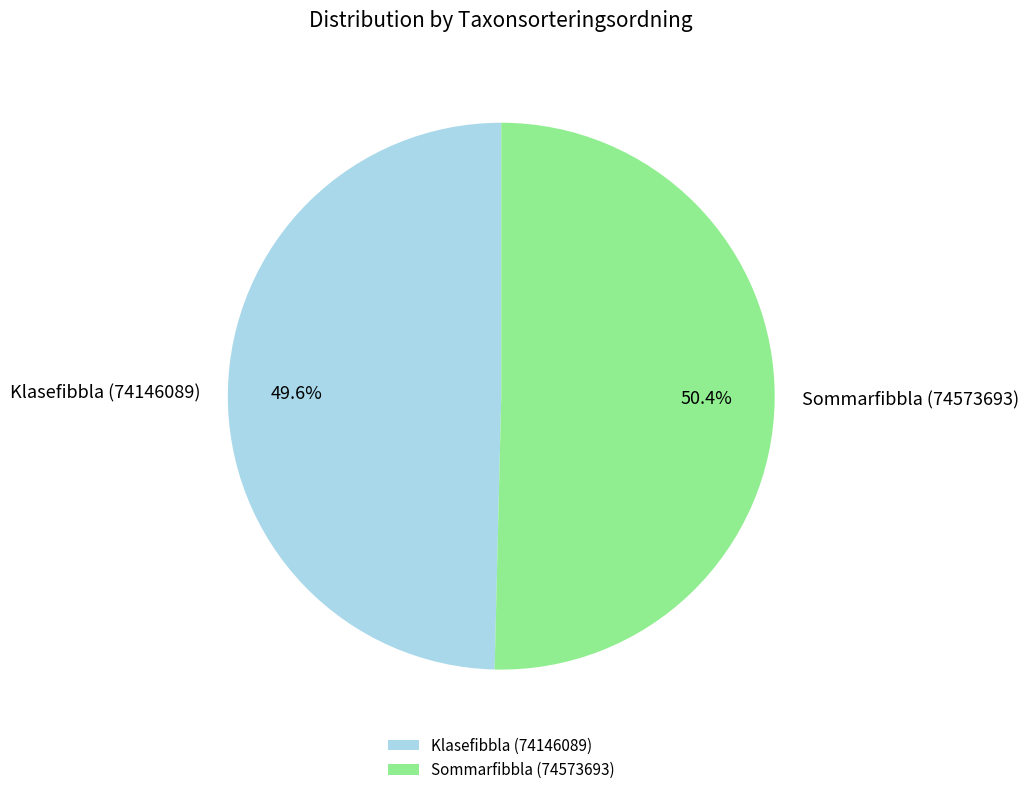

Which slice represents more than half of the pie?

Sommarfibbla (74573693)